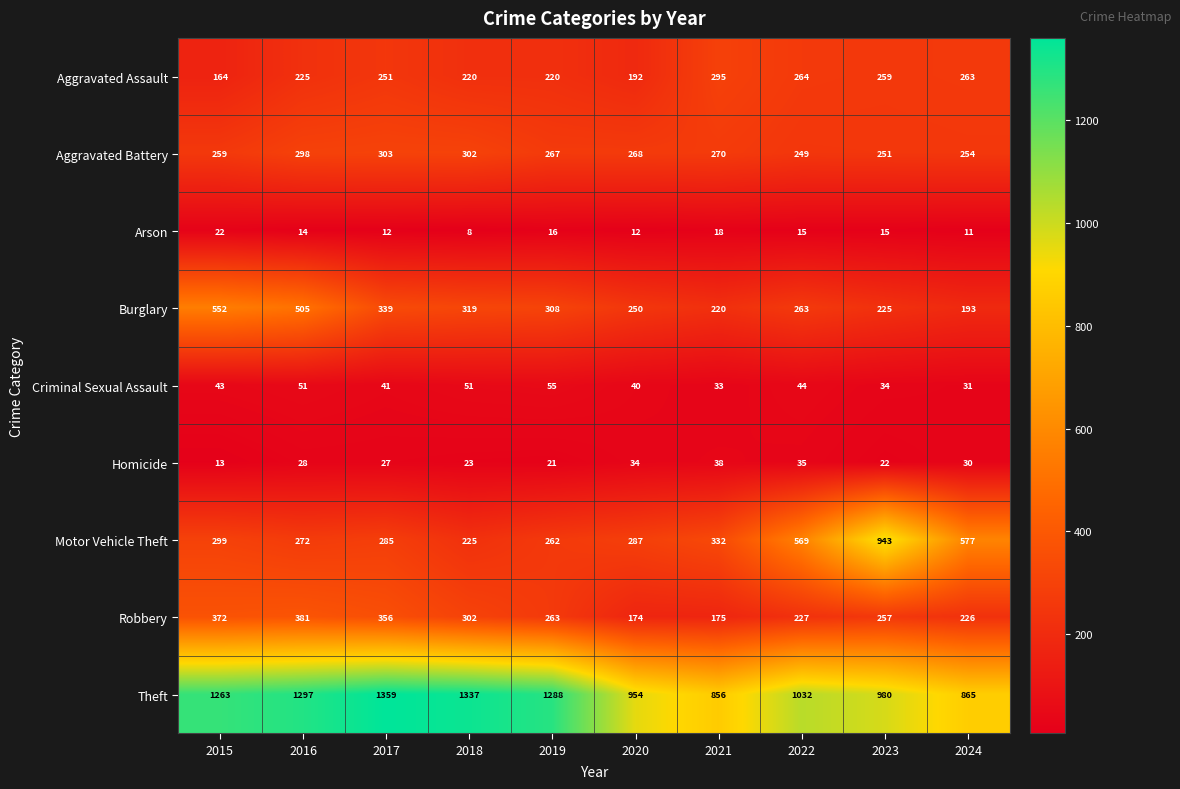

At which label does Robbery first exceed 263?

2015